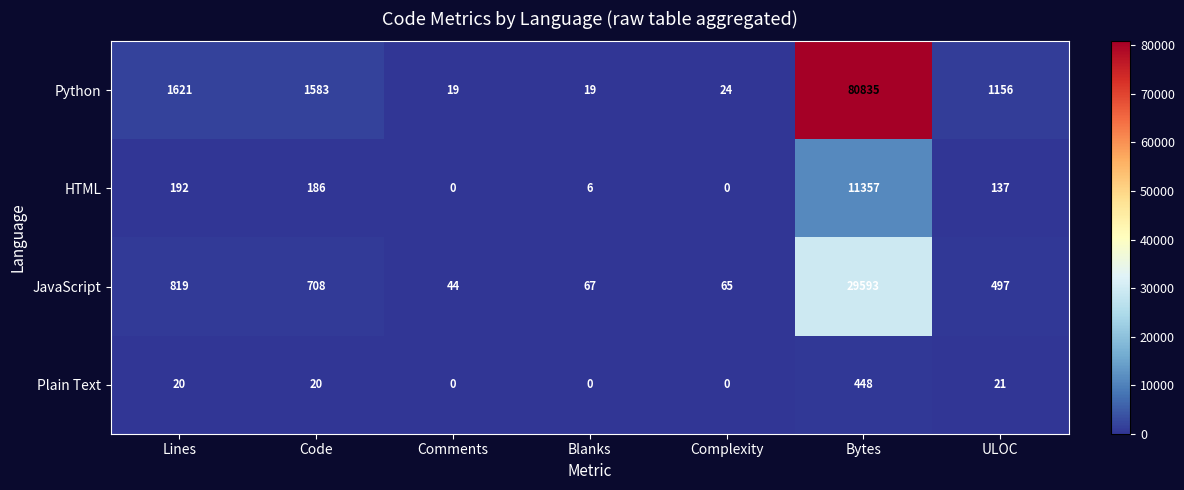

Between Blanks and Bytes, which series saw the biggest shift?

Python